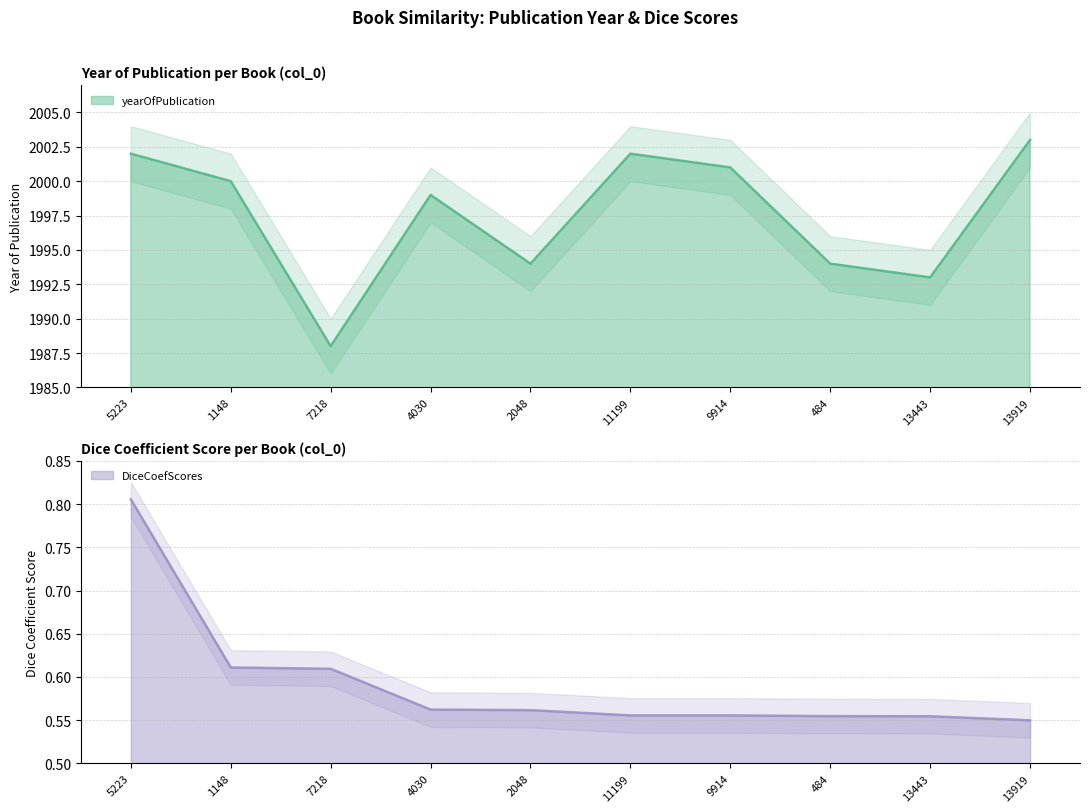

Reading left to right, list all the values displayed in this chart.

yearOfPublication: 2002.0	2000.0	1988.0	1999.0	1994.0	2002.0	2001.0	1994.0	1993.0	2003.0
DiceCoefScores: 0.8	0.6	0.6	0.6	0.6	0.6	0.6	0.6	0.6	0.5